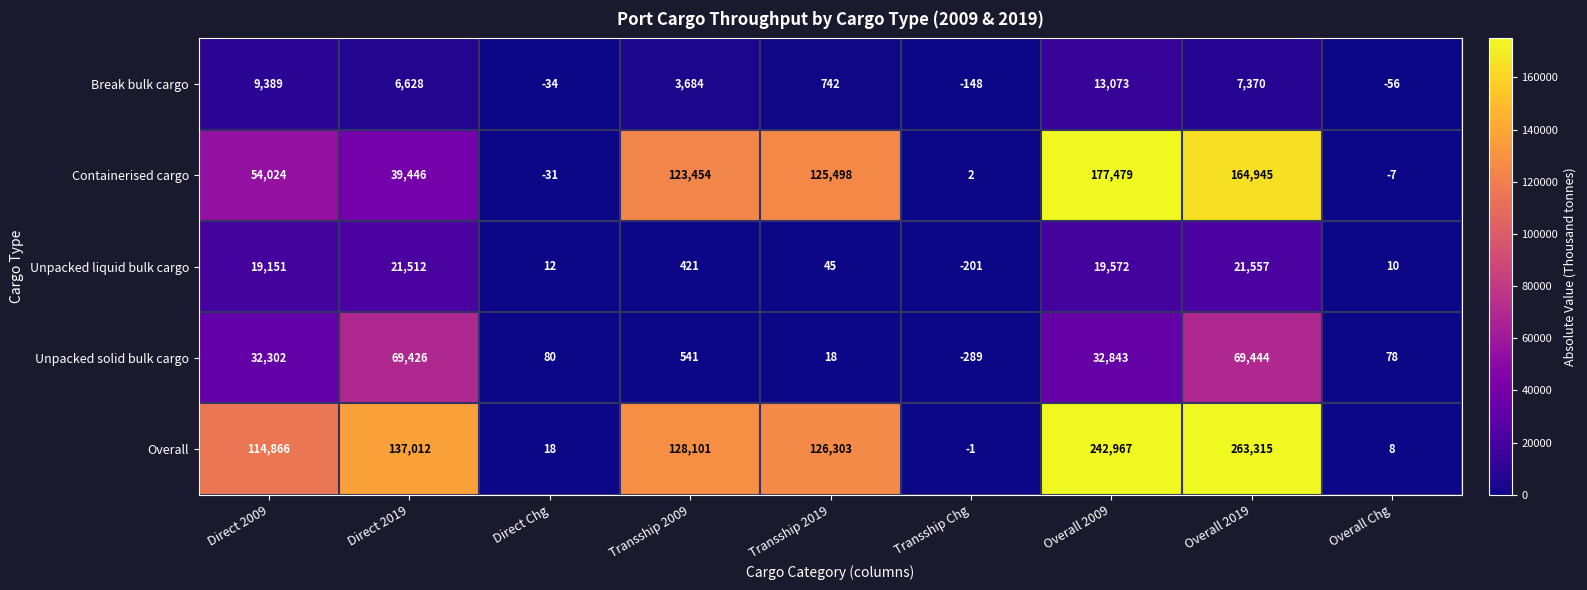

The value of Break bulk cargo at Transship 2019 is 1269. True or false?

False